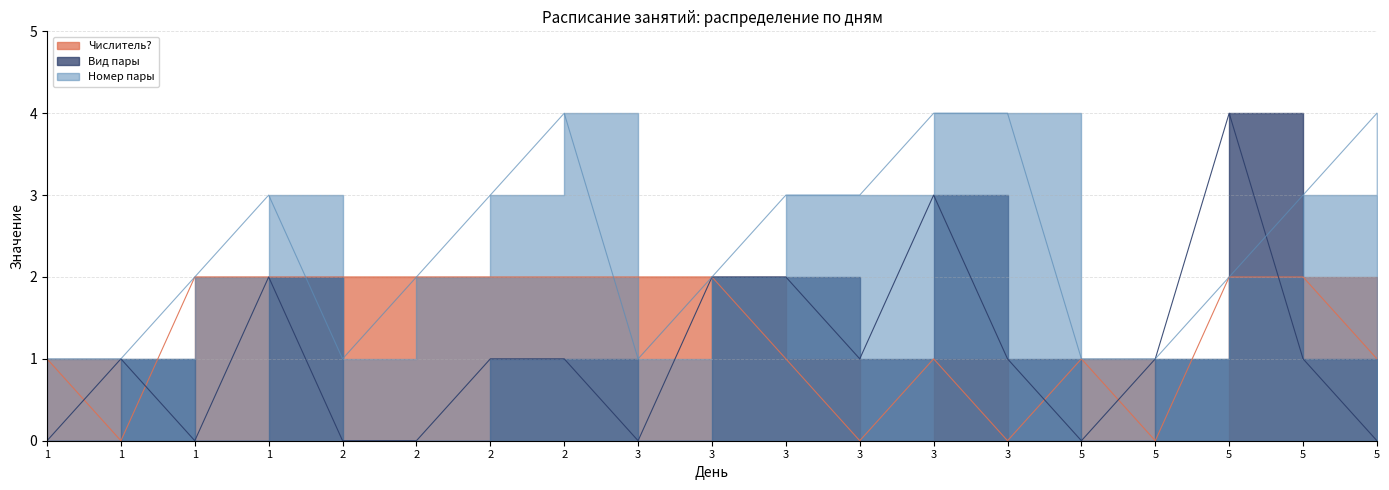

What is the sum of all Вид пары values?

20